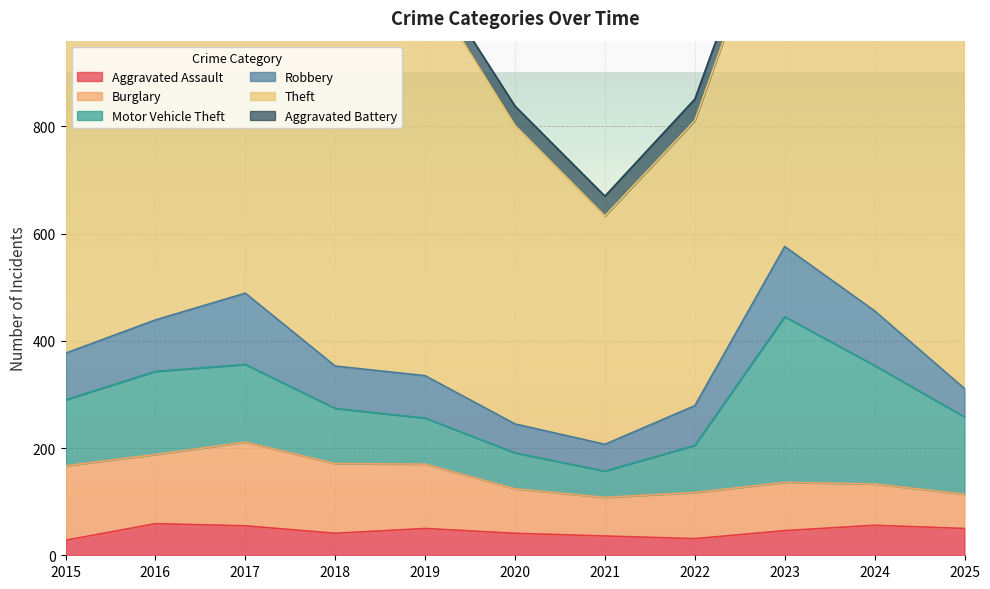

Read the Motor Vehicle Theft value at 2017, to the nearest 5.

145